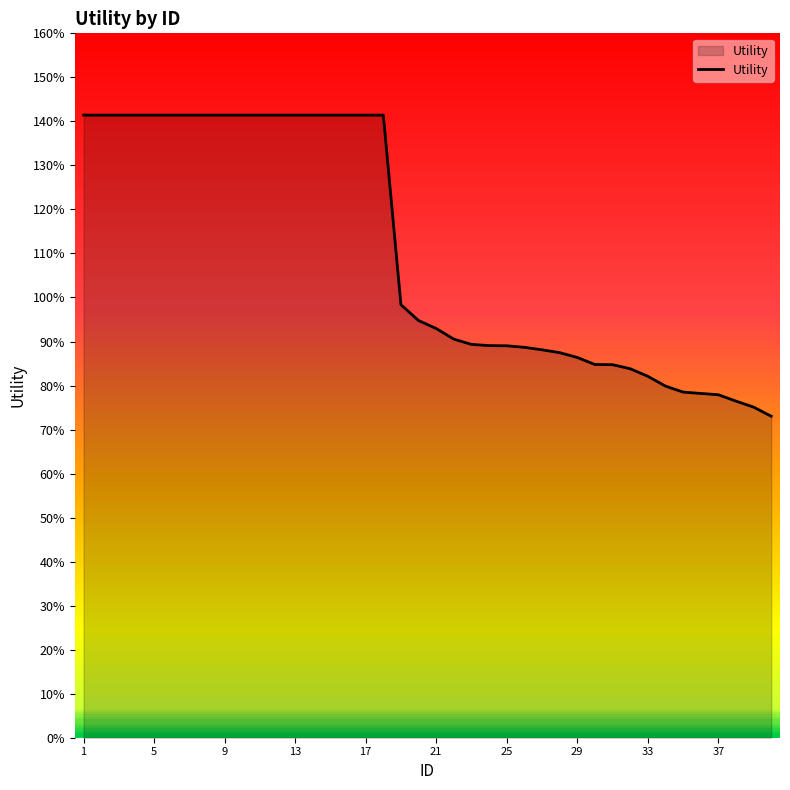

Is this an area chart (filled region under the line)?

Yes